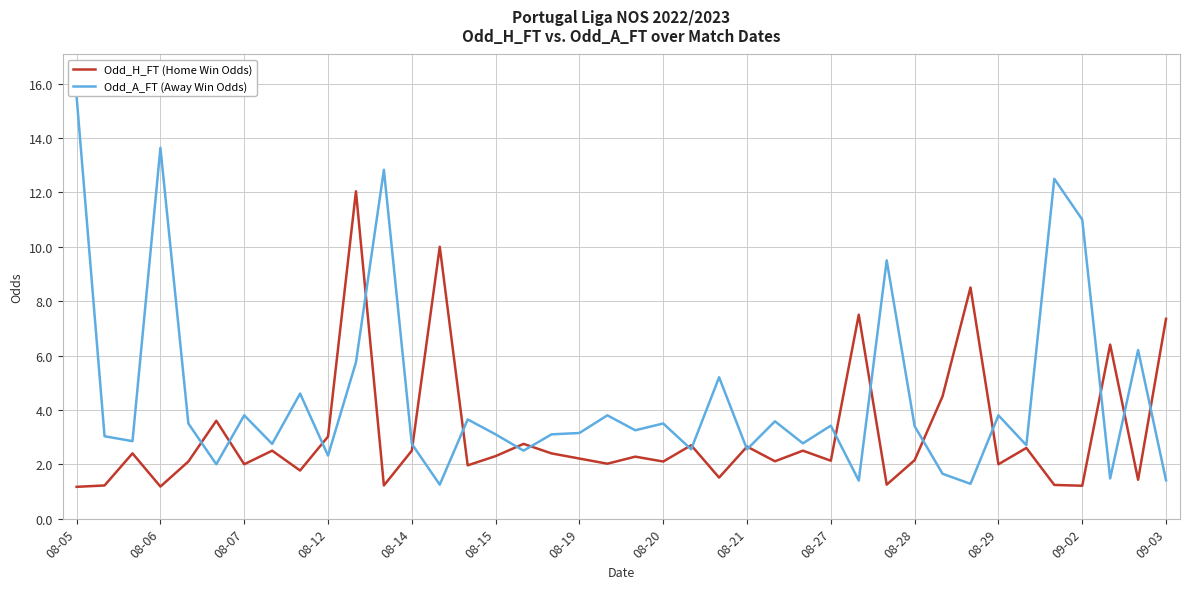

What are all the series names shown in the legend?

Odd_H_FT (Home Win Odds), Odd_A_FT (Away Win Odds)